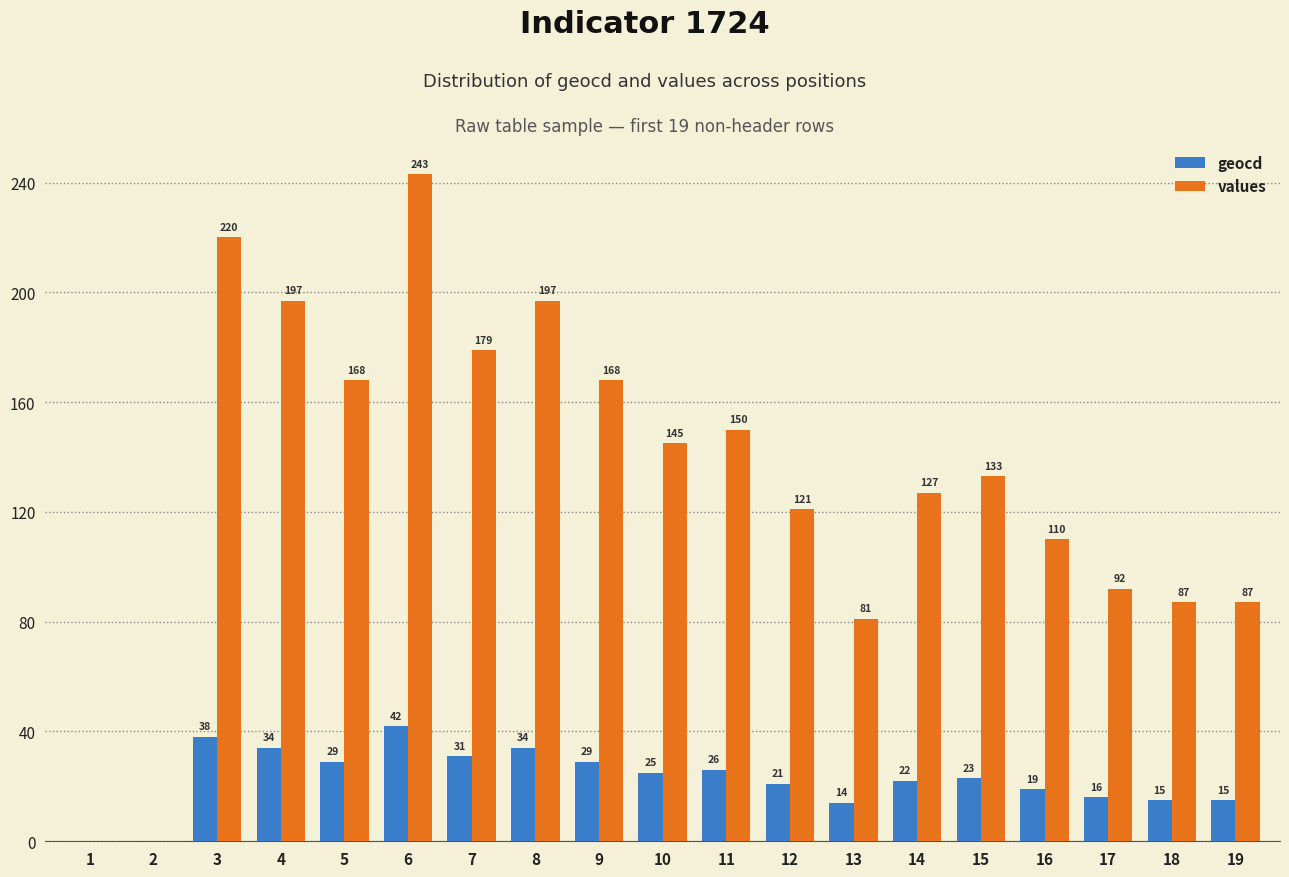

The value of values at 3 is 220. True or false?

True